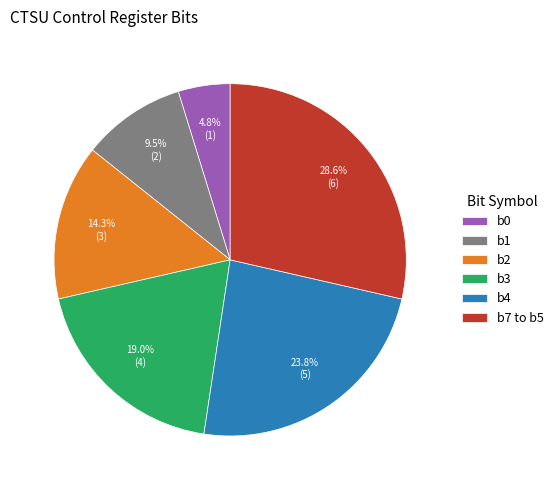

Which category has the biggest portion of the pie?

b7 to b5